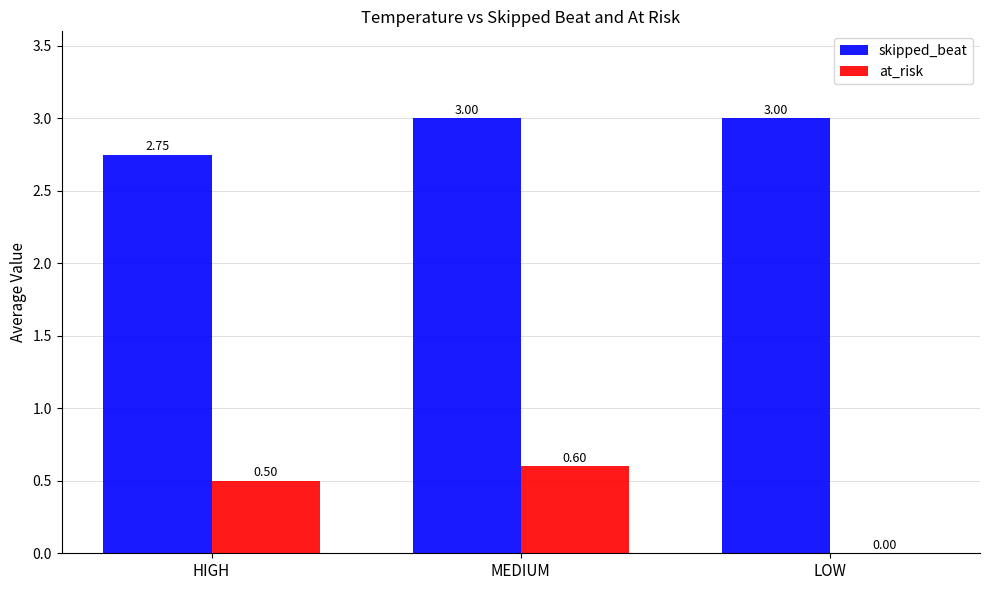

What is the total value across all series at LOW?

3.0